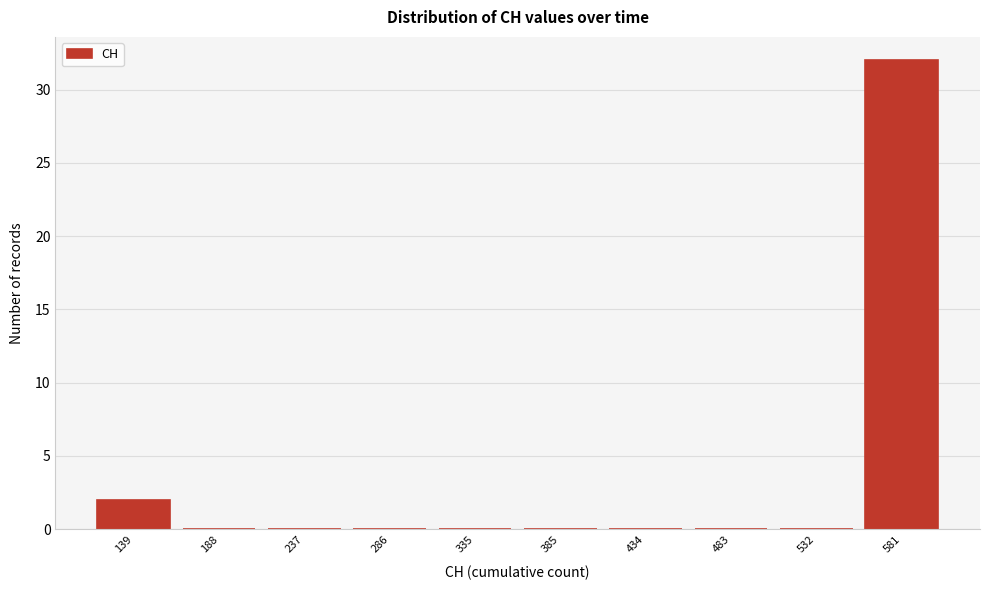

Reading left to right, extract all data points from this chart.

139=2	188=0	237=0	286=0	335=0	385=0	434=0	483=0	532=0	581=32